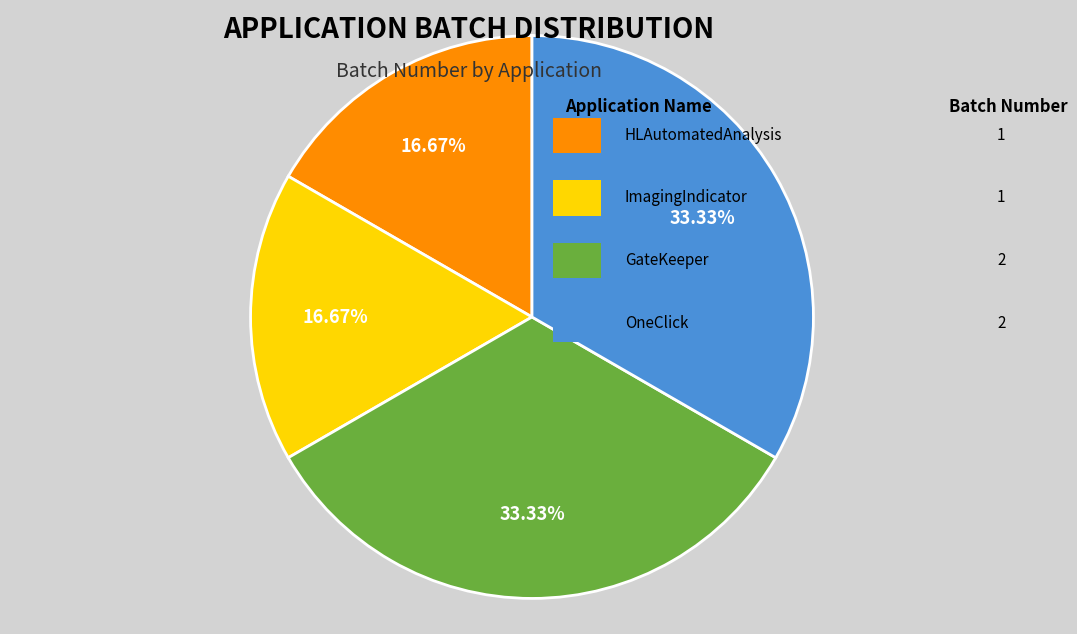

Does any single category account for the majority?

No